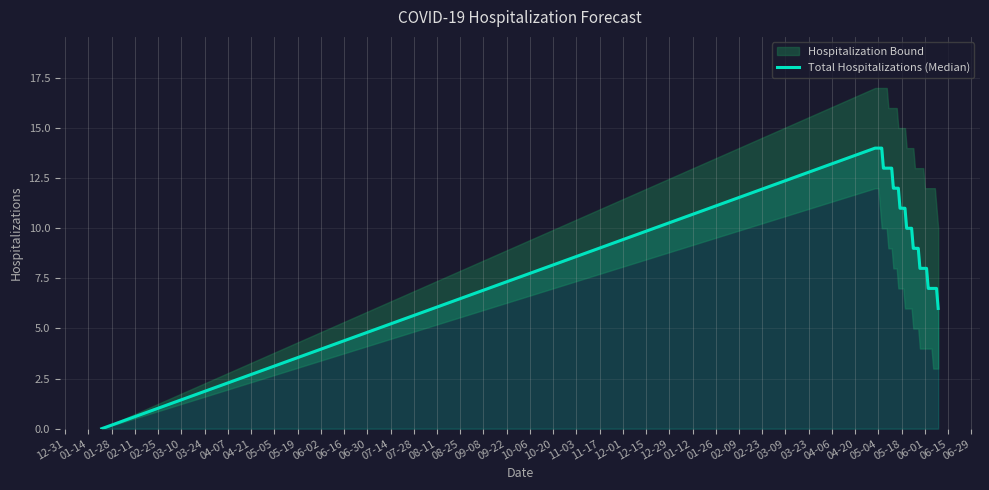

The value at 01-26 is 11. True or false?

False